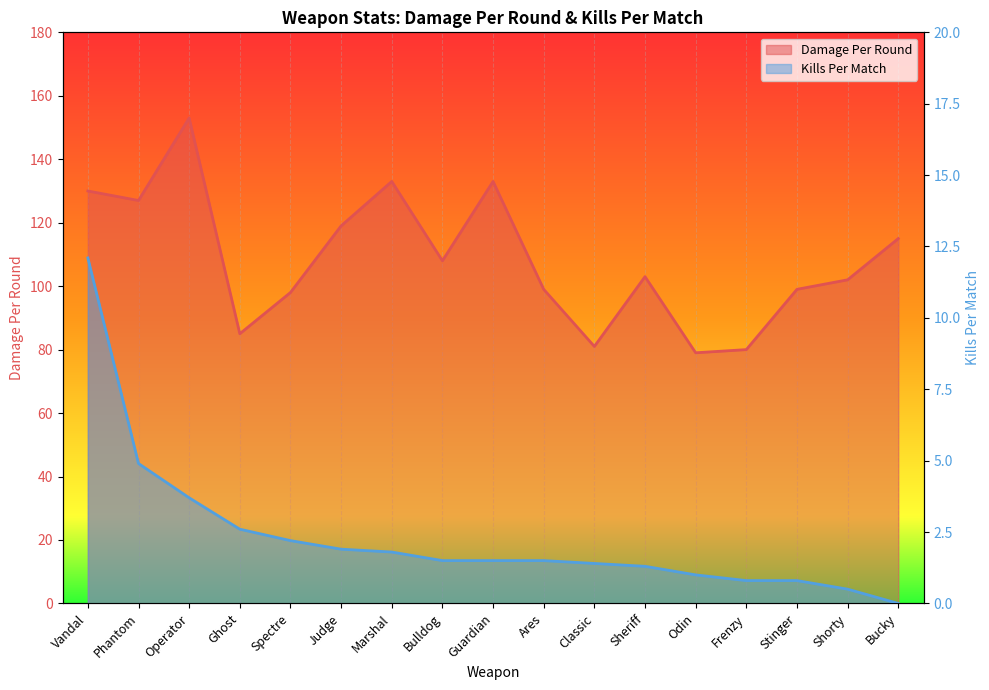

True or false: Kills Per Match and Damage Per Round intersect in this chart.

False